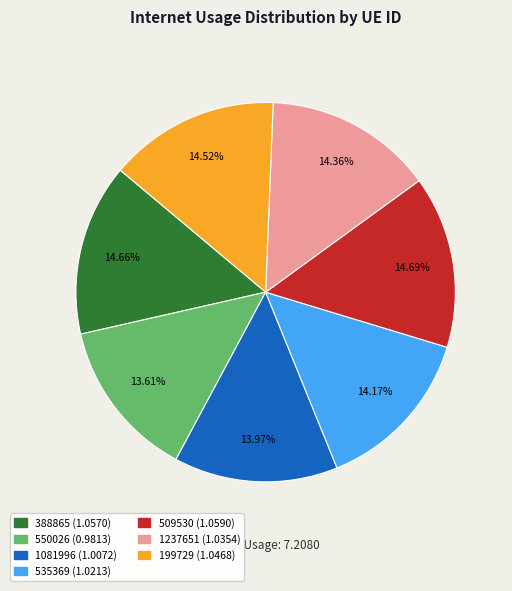

To the nearest percent, what is the difference between the largest and smallest slice percentages?

1%